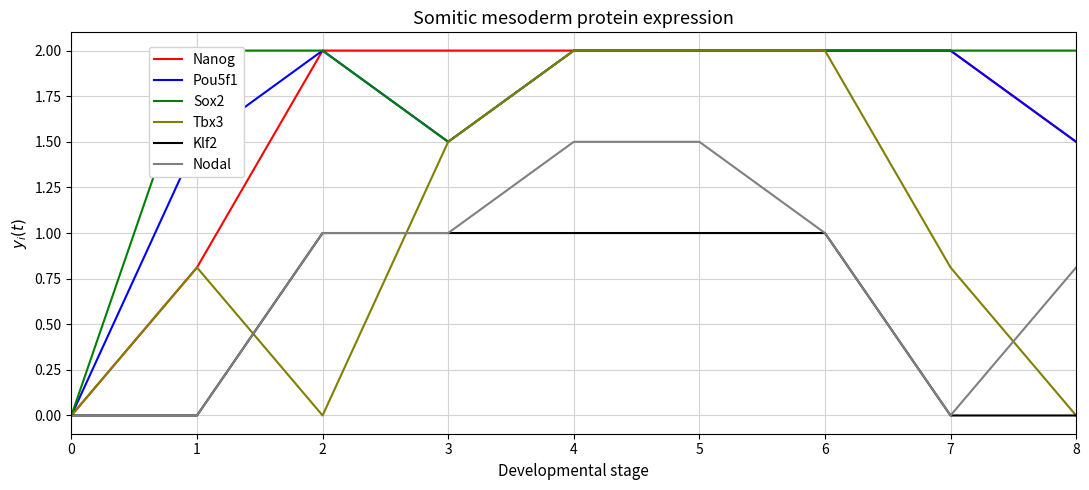

What is the value of the Klf2 point at the 3rd from the left?

1.0